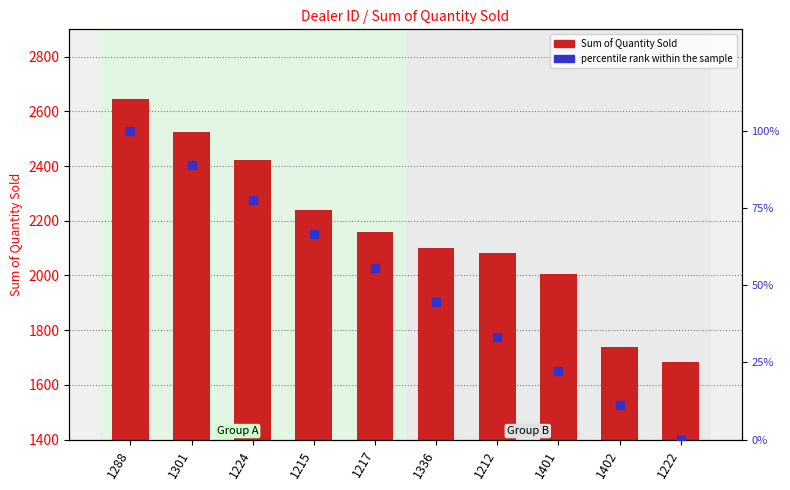

What are all the series names shown in the legend?

Sum of Quantity Sold, percentile rank within the sample